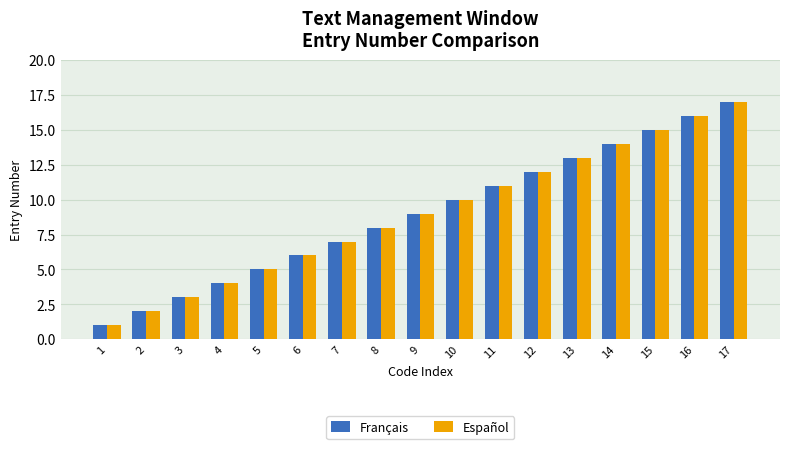

What is the sum of all Français values?

153